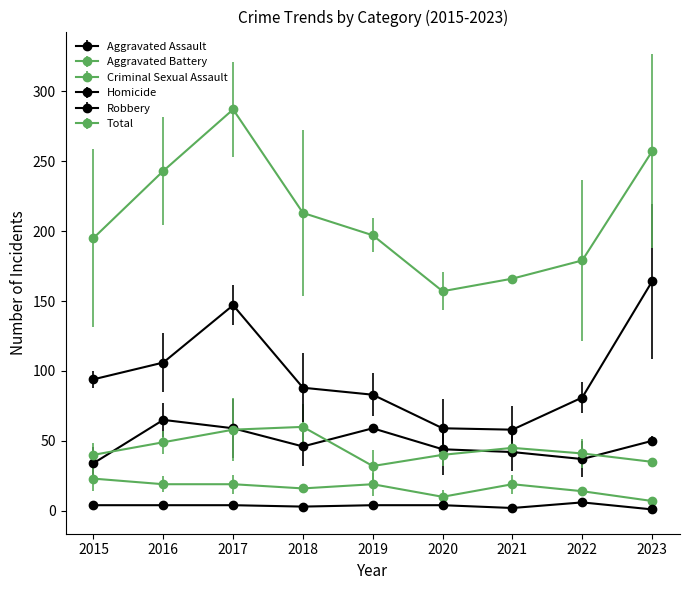

How many series are shown in this chart?

6